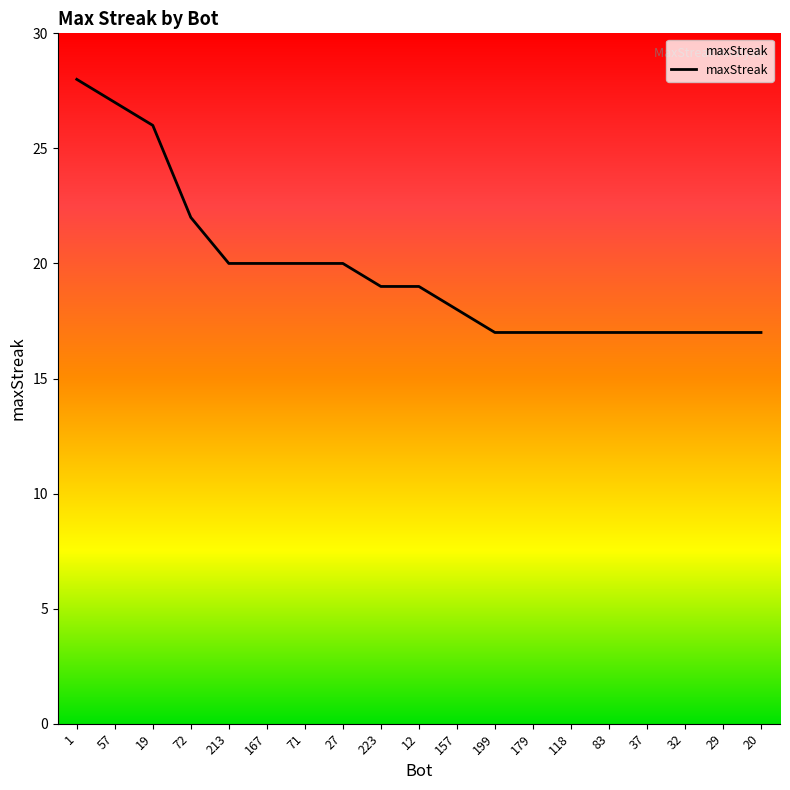

Is it true that the value at 157 is 5?

False